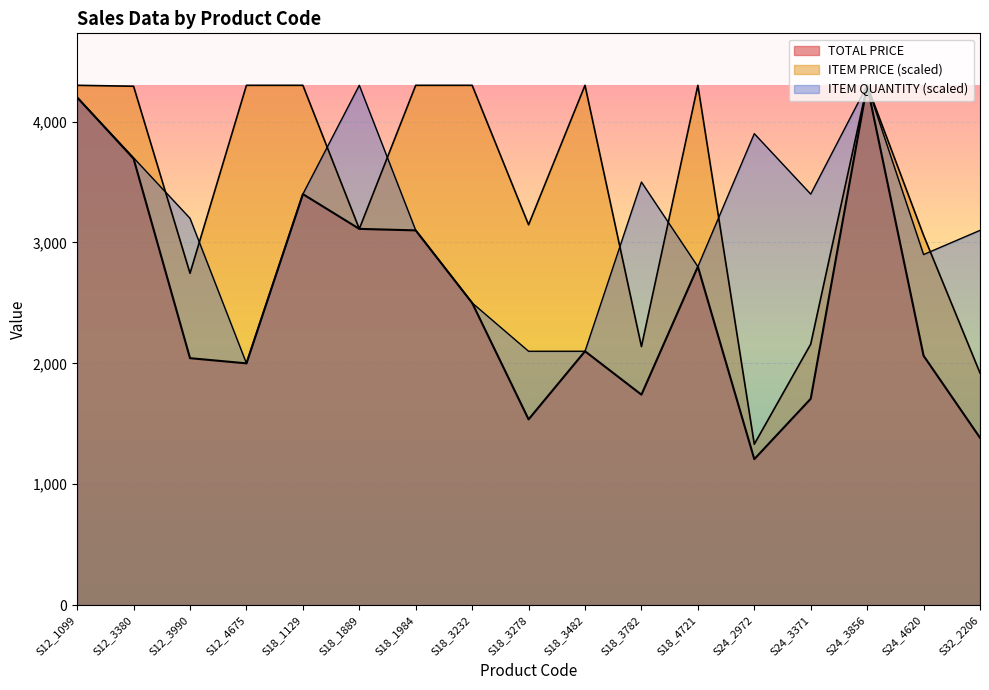

List the series in order of their peak value, highest first.

TOTAL PRICE, ITEM PRICE, ITEM QUANTITY